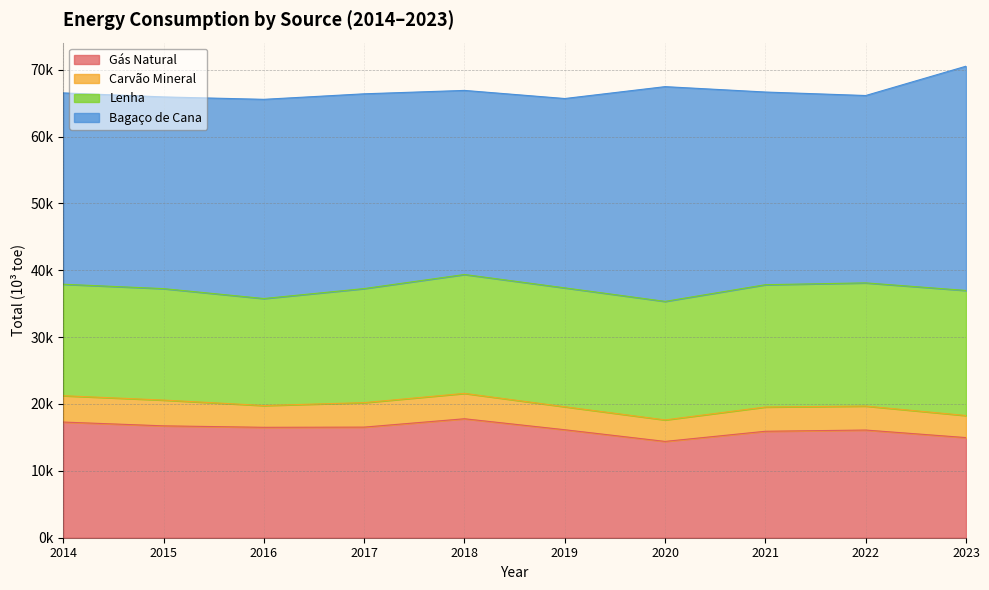

Does the chart have visible grid lines?

Yes